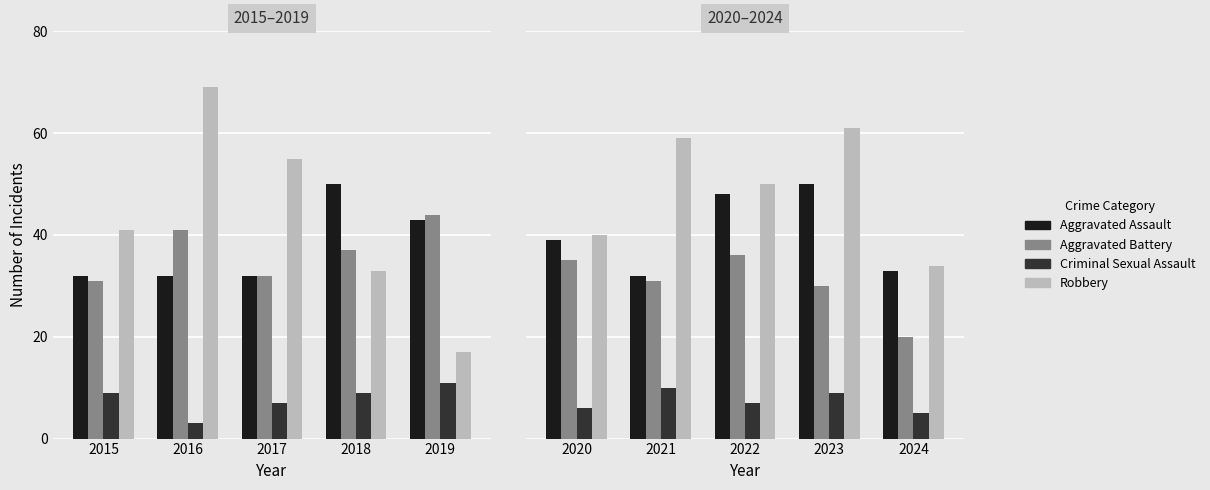

Rank the series by their maximum value, from highest to lowest.

Robbery, Aggravated Assault, Aggravated Battery, Criminal Sexual Assault